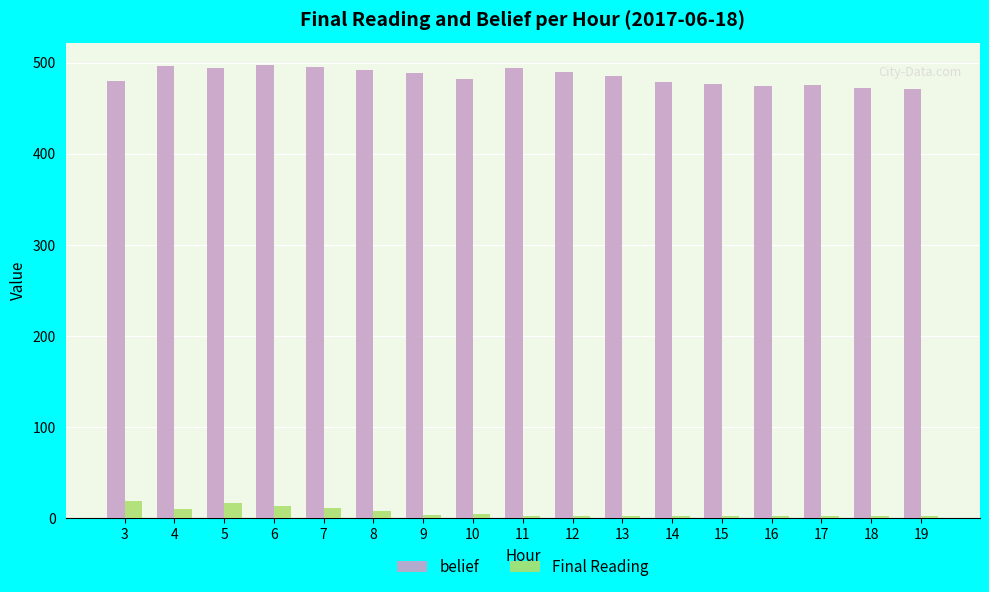

Where does the belief series first go above 484?

4